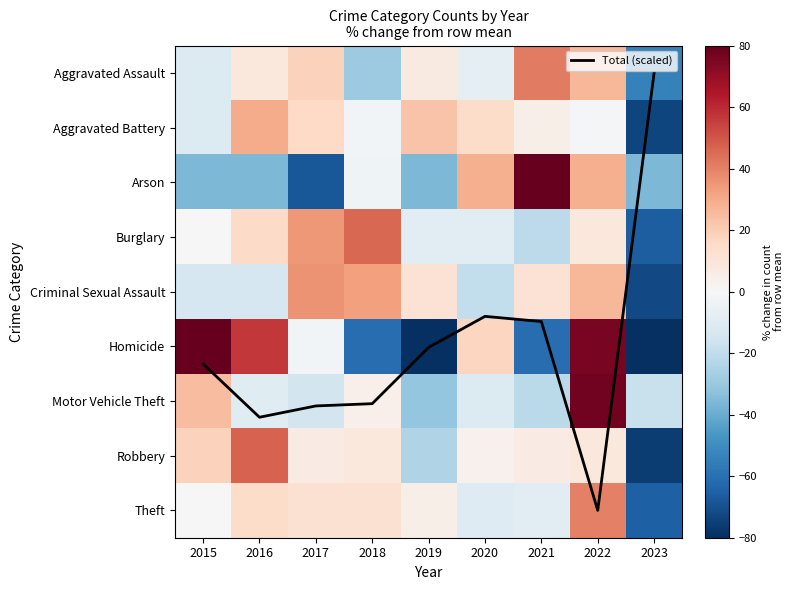

Is it true that Aggravated Assault equals -29.3 at 2018?

True